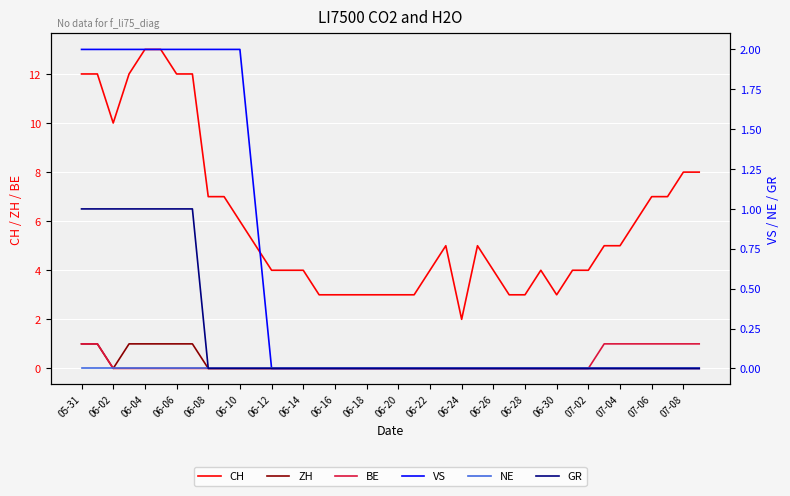

True or false: ZH and CH cross at least once.

False